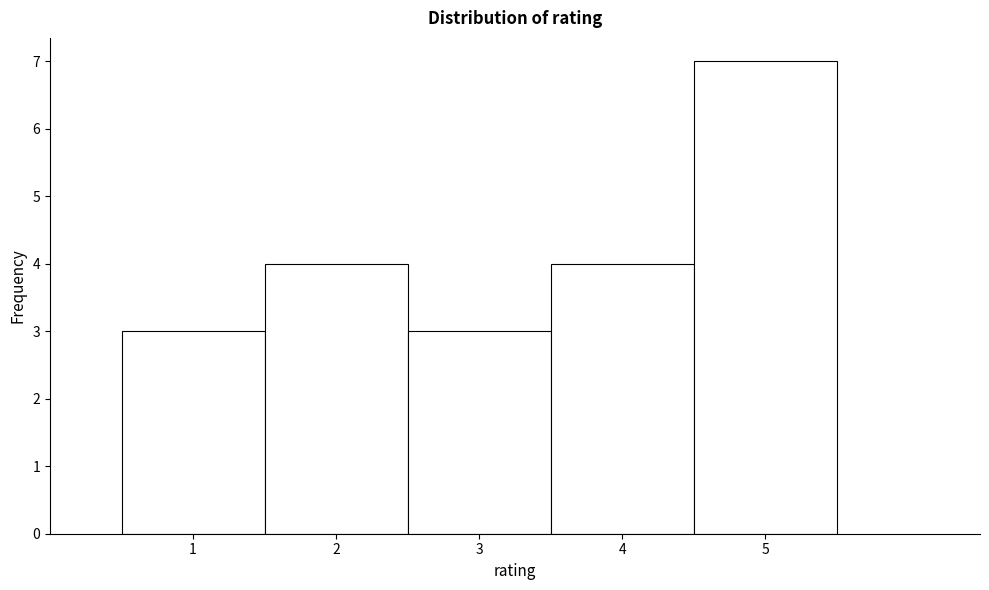

How tall is the bar that spans 3.5 to 4.5 on the x-axis? The values are not printed on the chart, so give them approximately, as read against the axis.

4